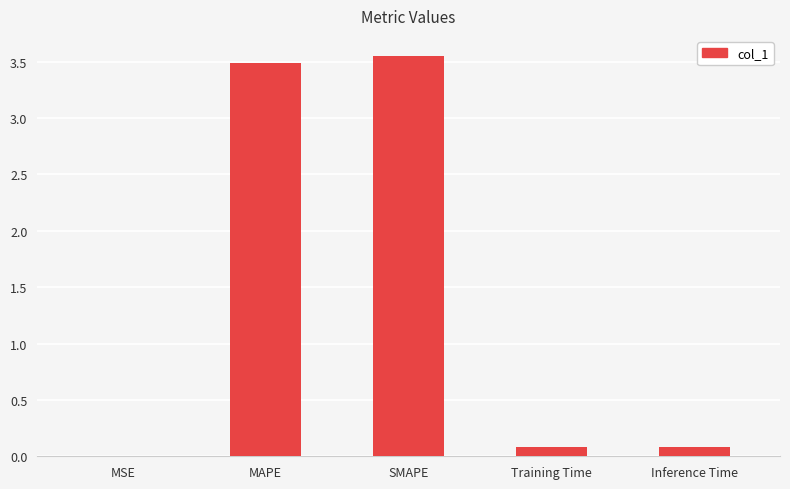

Which has a higher value, MAPE or MSE?

MAPE